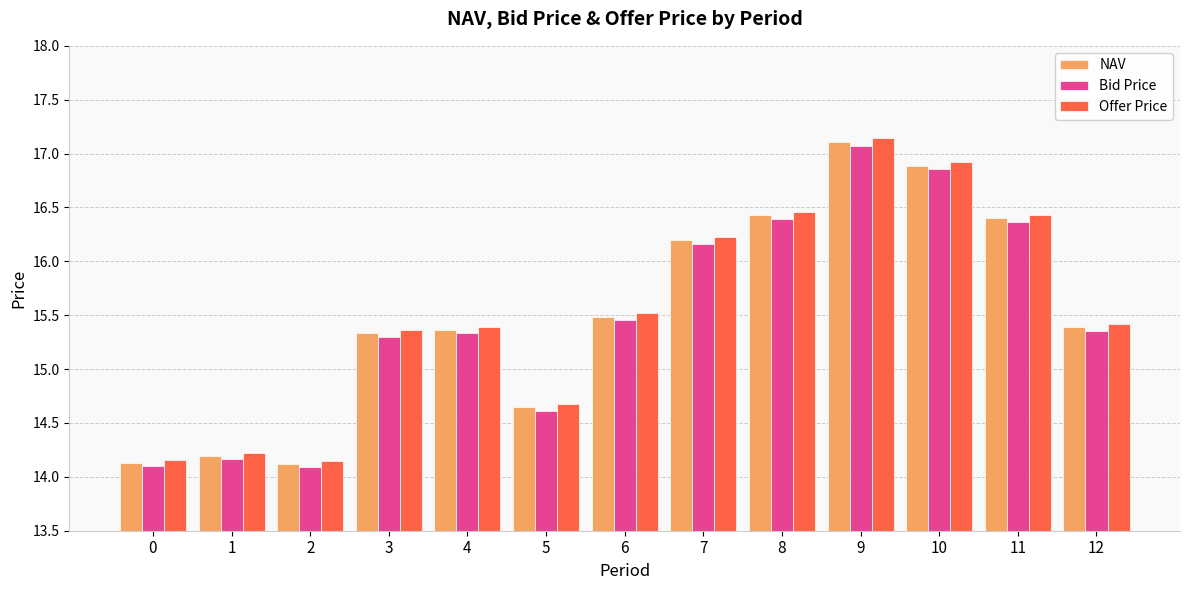

Where does the Offer Price series first go above 15?

3